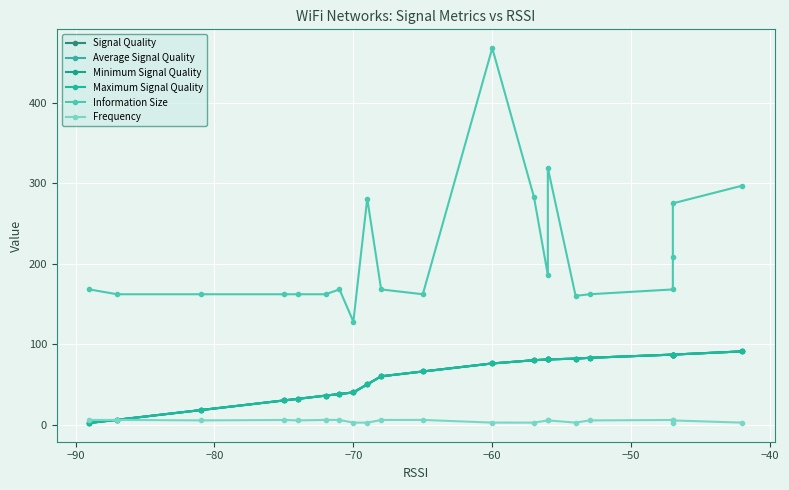

What is the average value of the Maximum Signal Quality series?

57.8